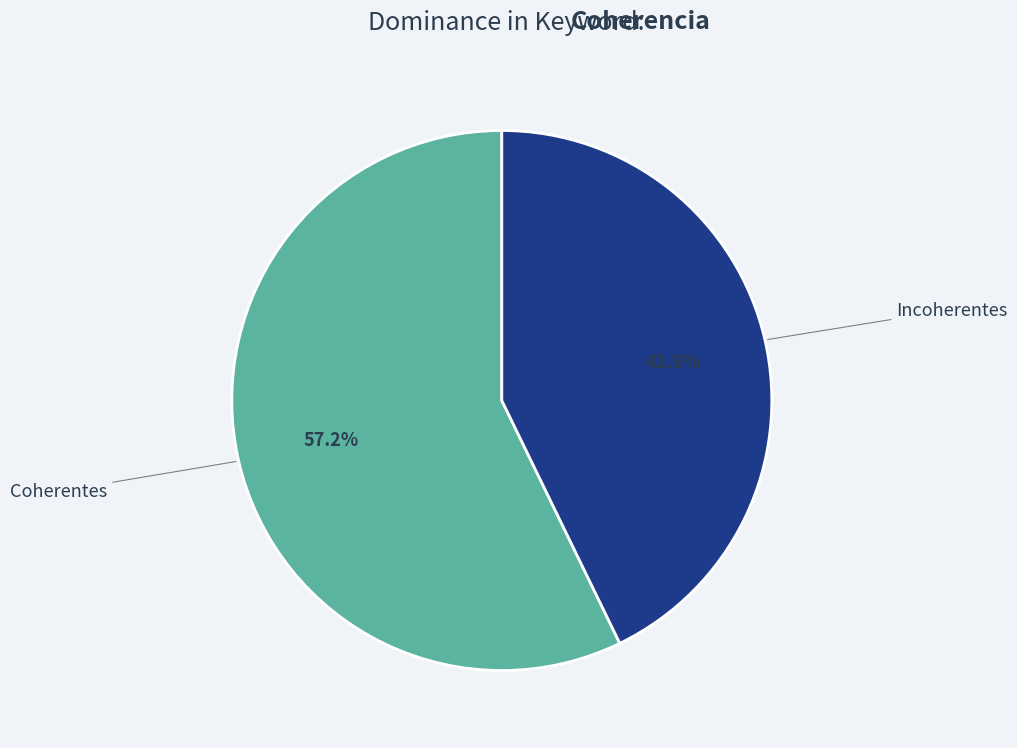

Does any single category account for the majority?

Yes